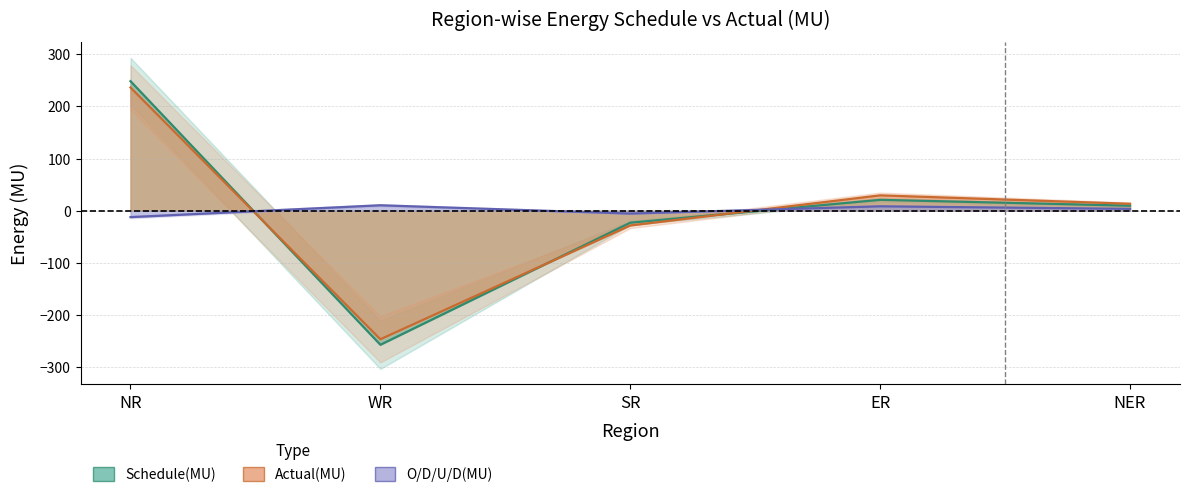

Rank the categories by Actual(MU) value from highest to lowest.

NR, ER, NER, SR, WR